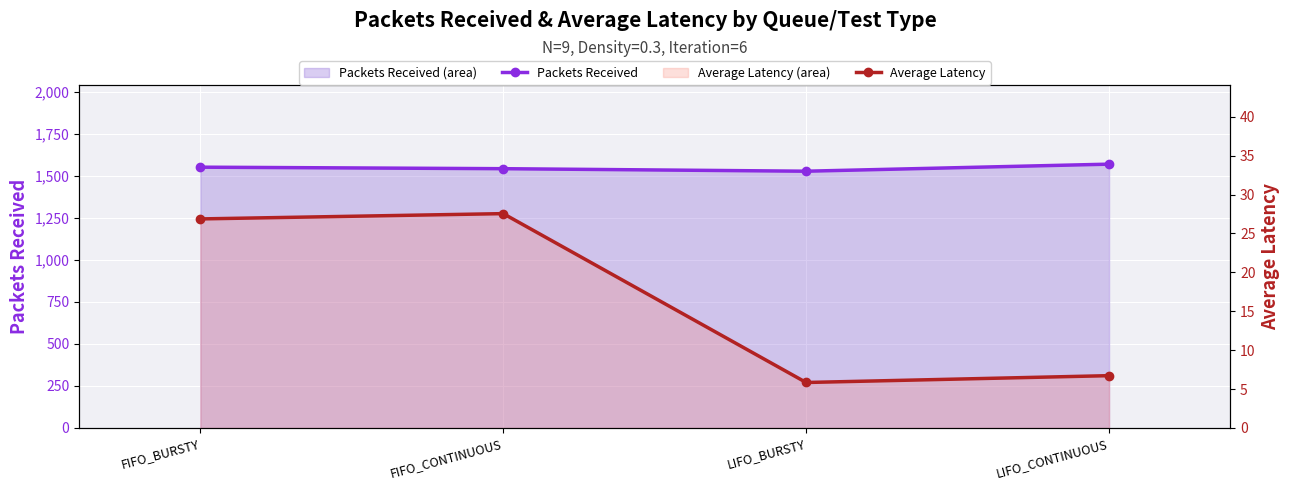

How many categories are shown in the chart?

4